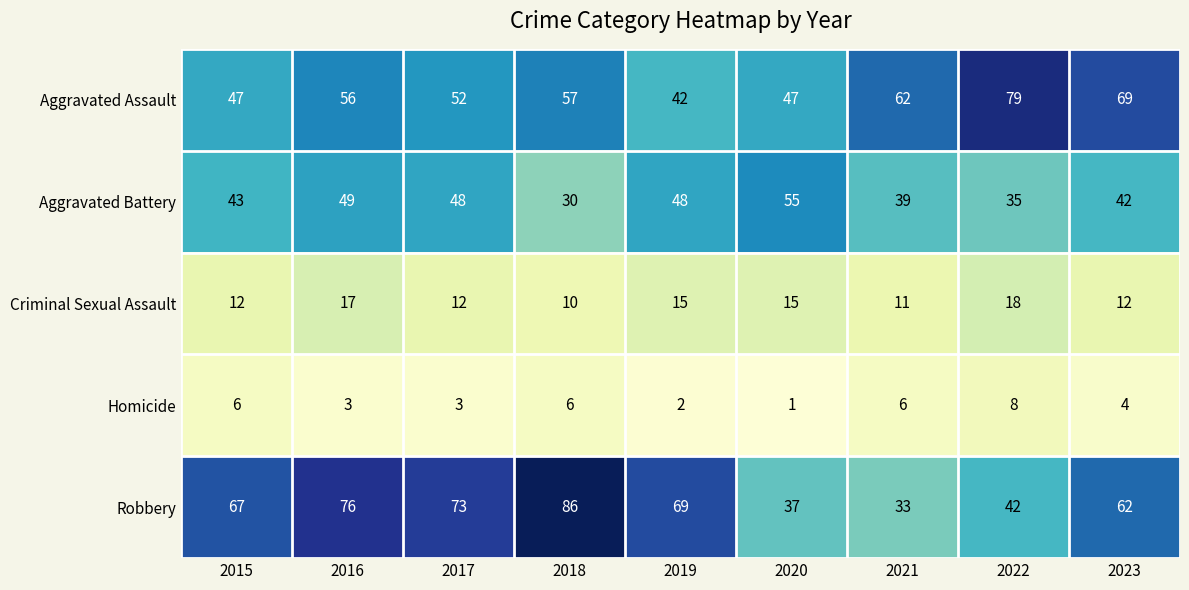

The Robbery series shows 25 at 2023. True or false?

False